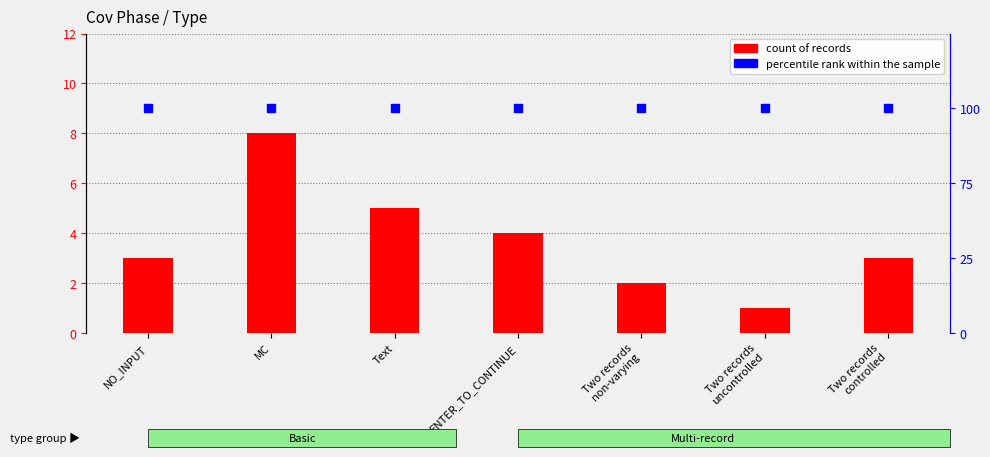

What is the difference between the highest and lowest values at Two records
non-varying?

10